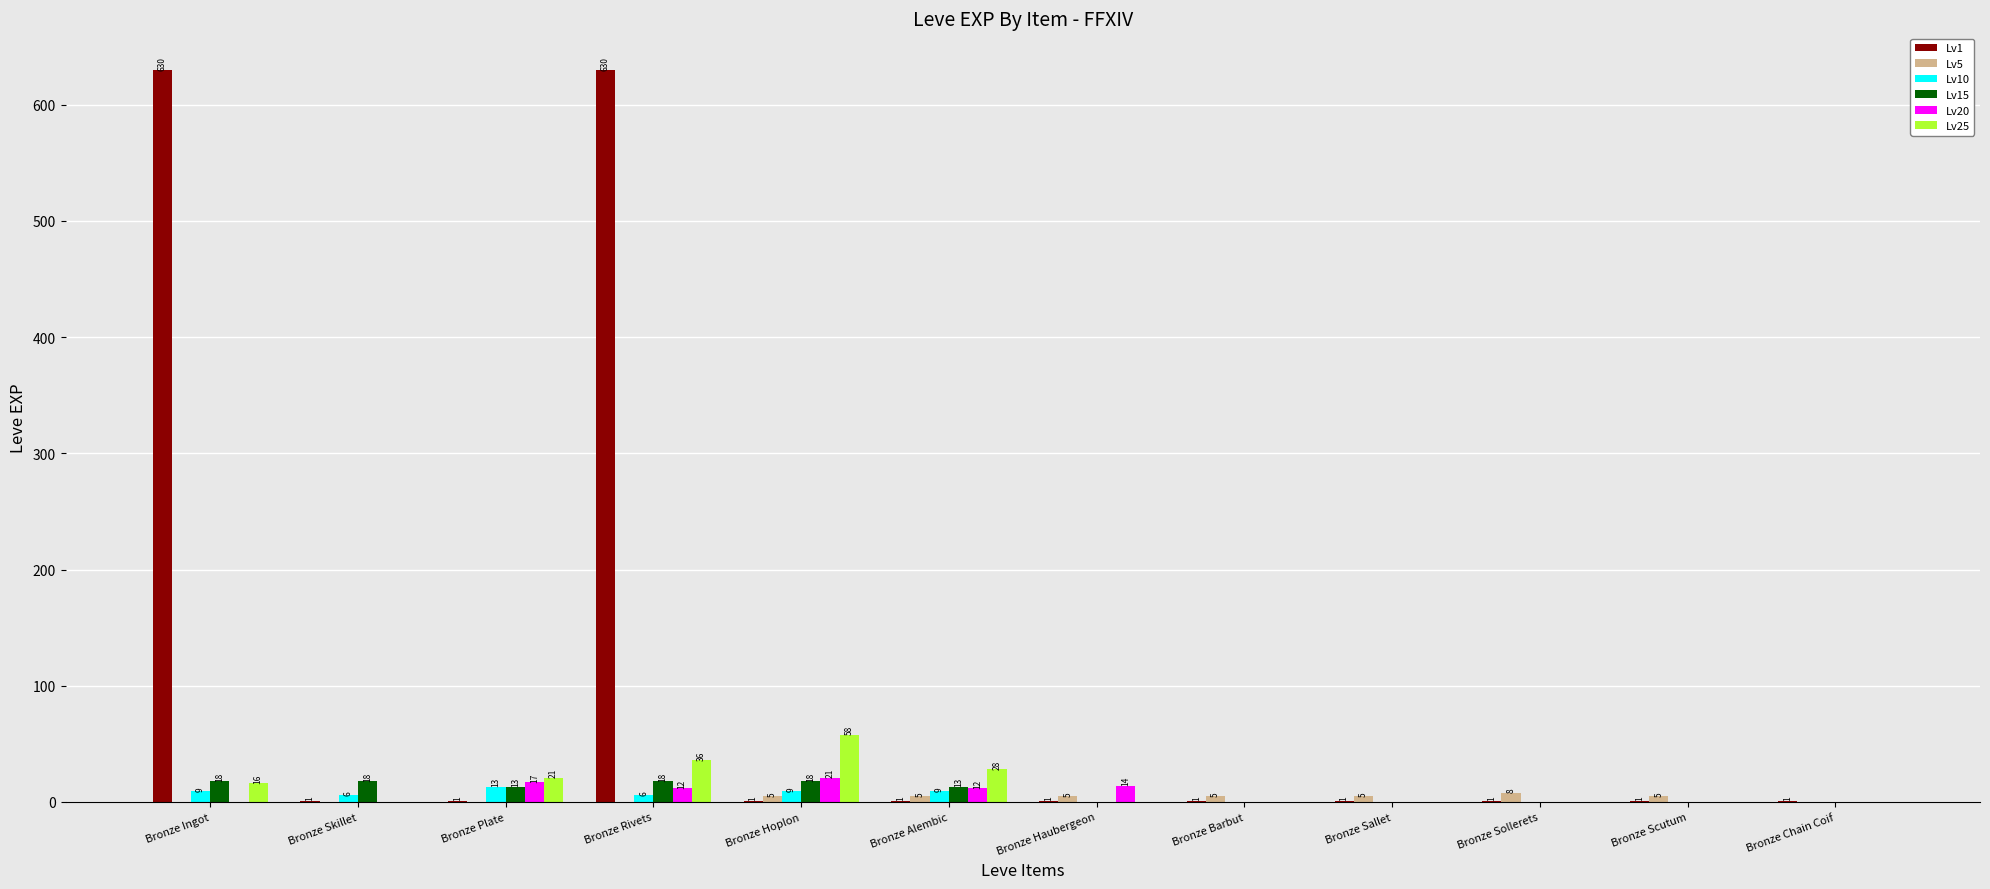

What is the sum of all Lv5 values?

38